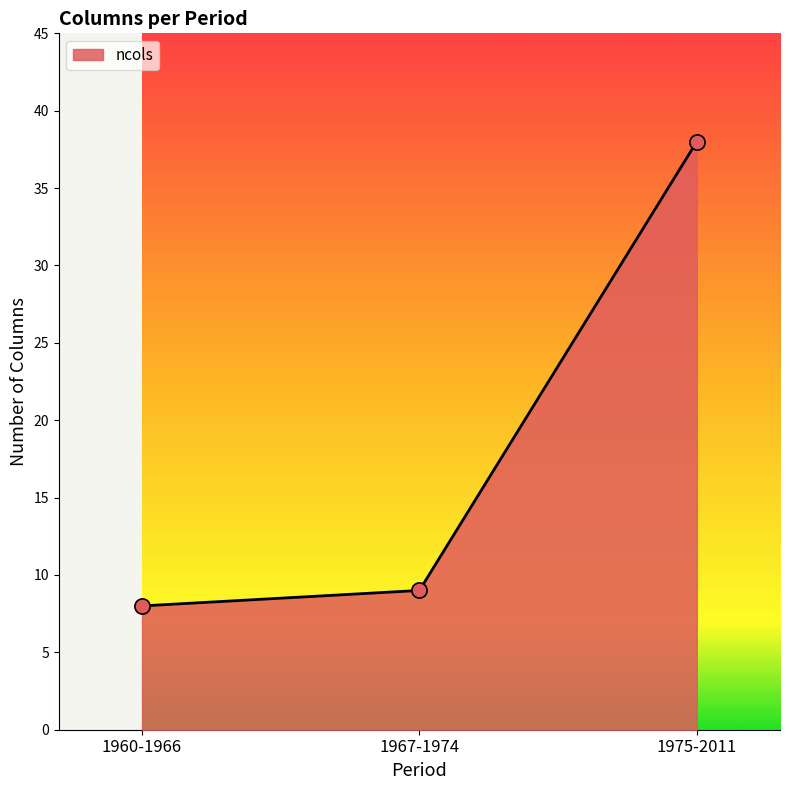

What is the ratio of the value at 1960-1966 to the value at 1975-2011?

0.2